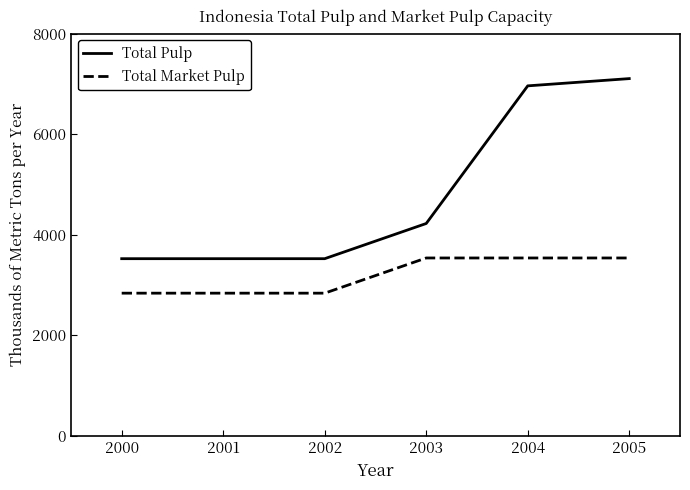

What is the spread (max minus min) of values at 2000?

686.0